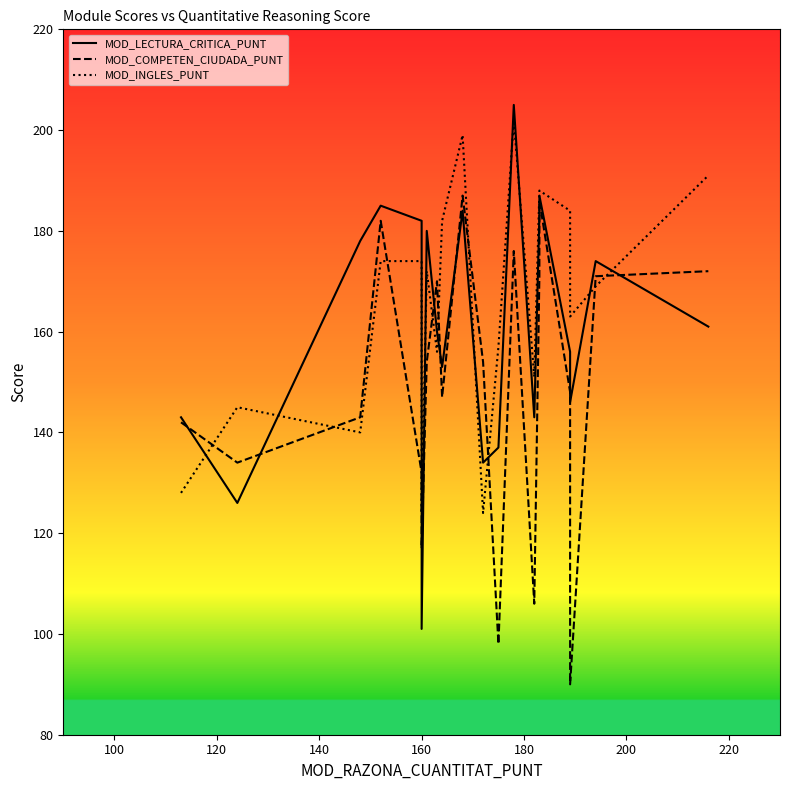

Rank the series by their average value, from lowest to highest.

MOD_COMPETEN_CIUDADA_PUNT, MOD_LECTURA_CRITICA_PUNT, MOD_INGLES_PUNT